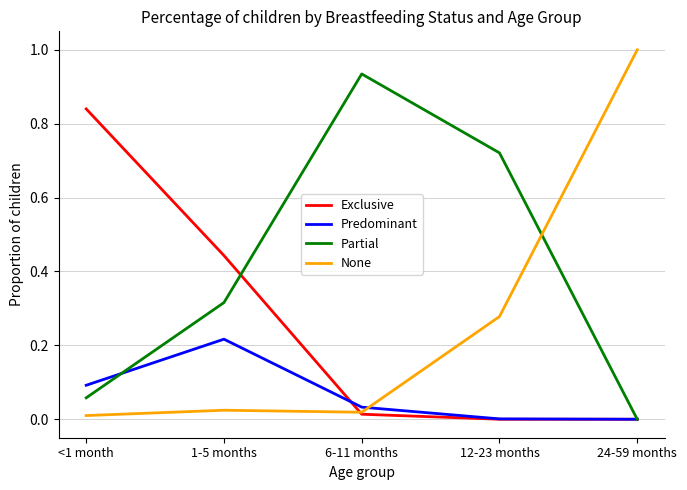

Which series changed the most between 1-5 months and 6-11 months?

Partial